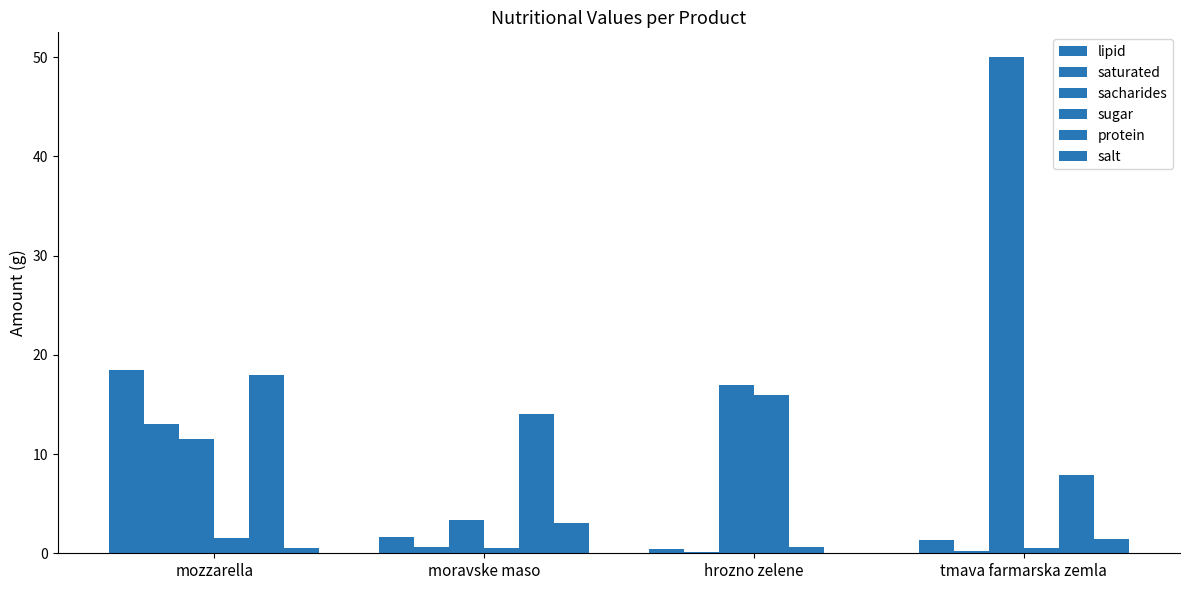

What is the difference between the second highest and minimum values in the lipid series?

1.2